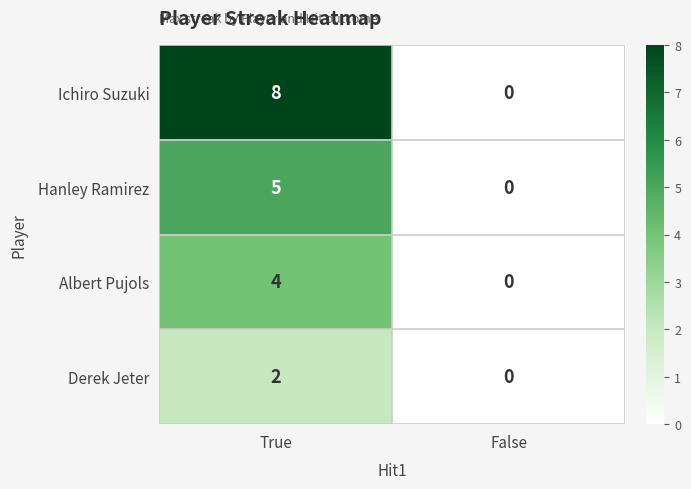

What is the difference between the Ichiro Suzuki values at True and False?

8